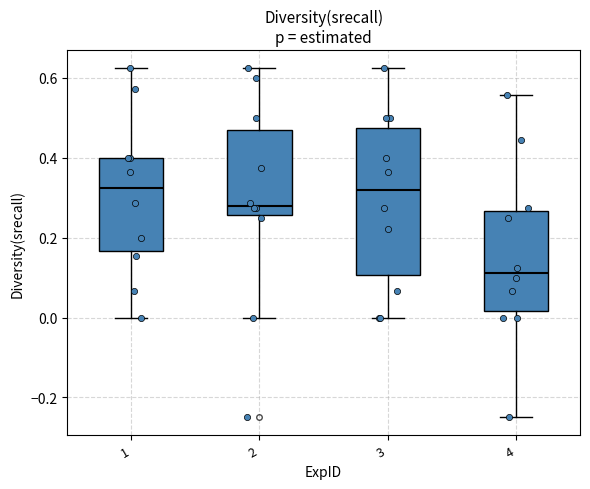

Where does the lower whisker of the box at x = 1 end on the y-axis? The values are not printed on the chart, so give them approximately, as read against the axis.

0.00